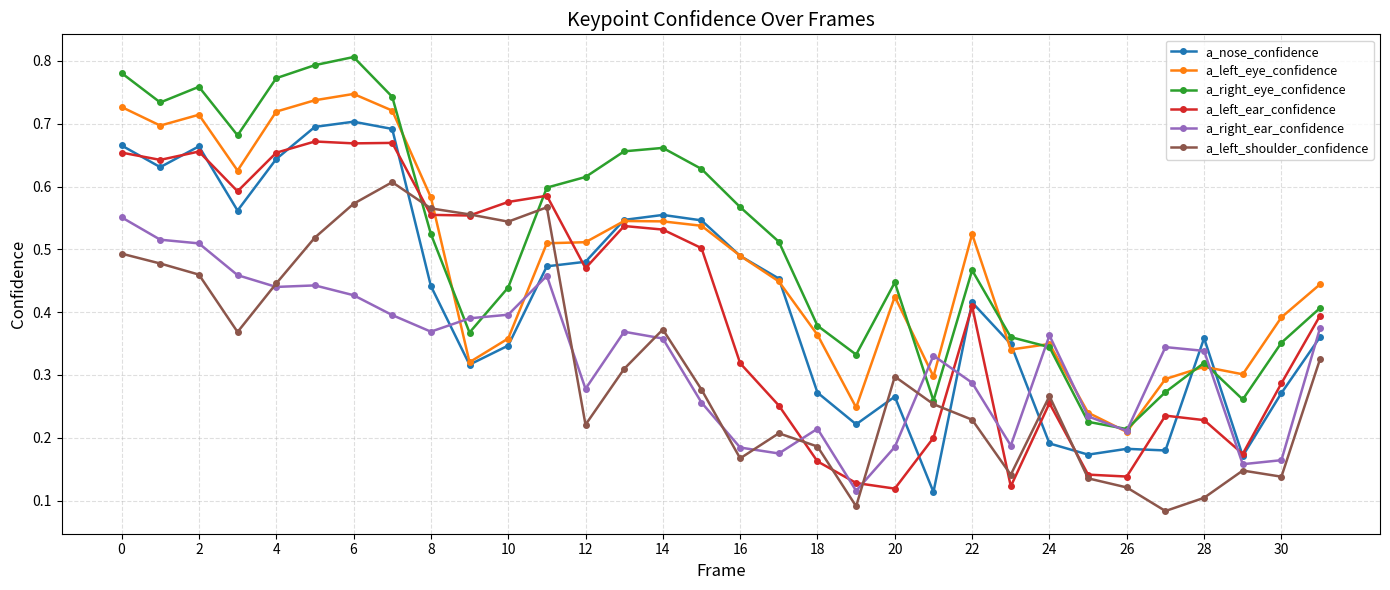

Does the chart have visible grid lines?

Yes